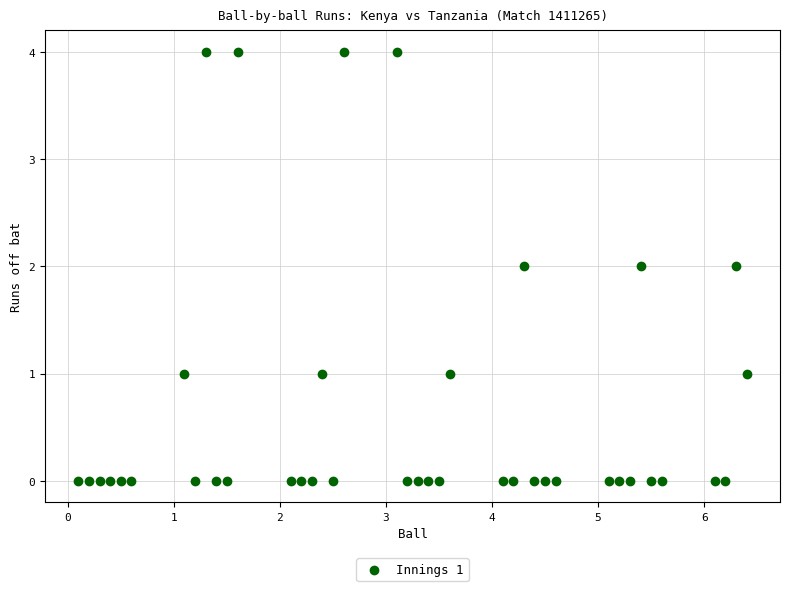

What is the range of Y values (max minus min)?

4